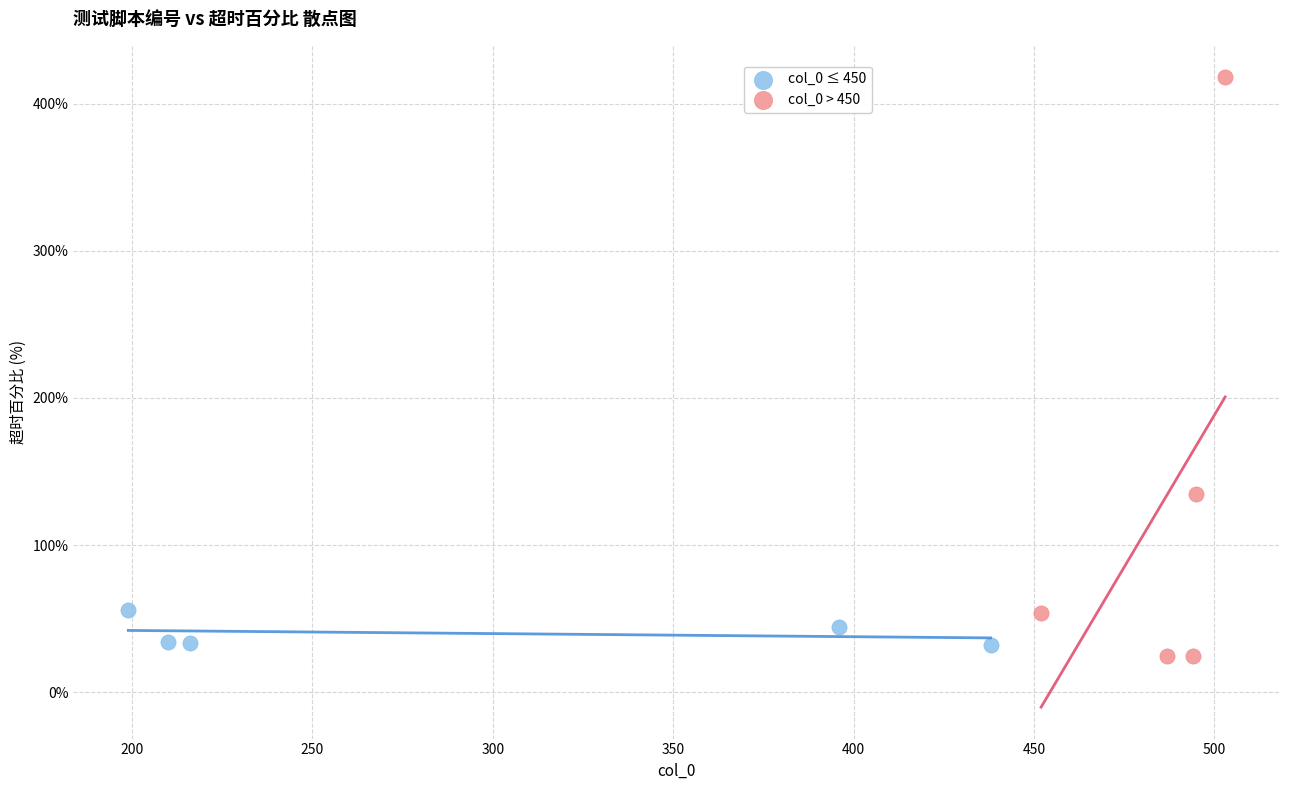

Which series reaches the maximum Y coordinate?

col_0 > 450